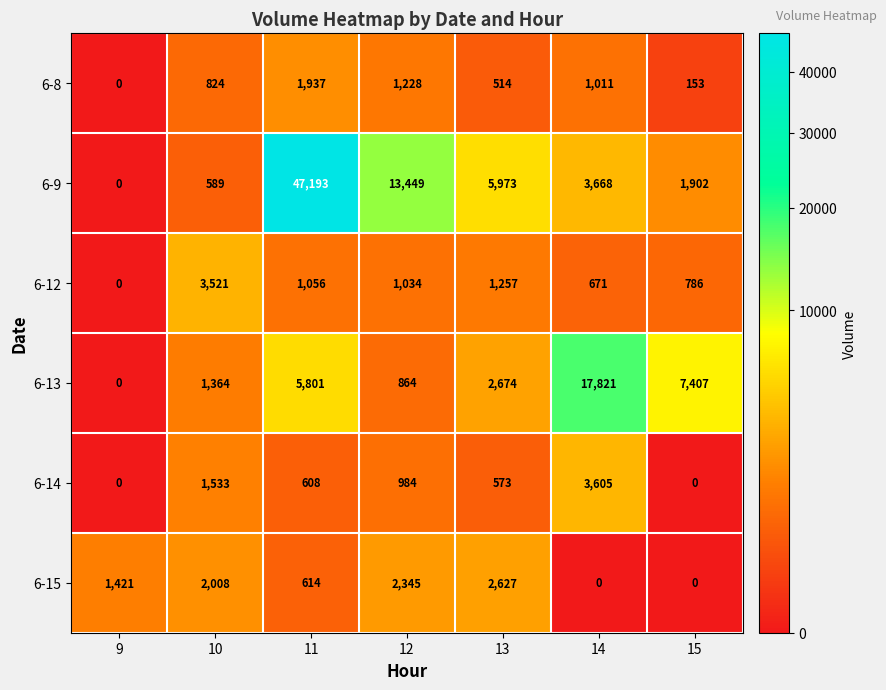

At which label is 6-13 closest to 8910?

15